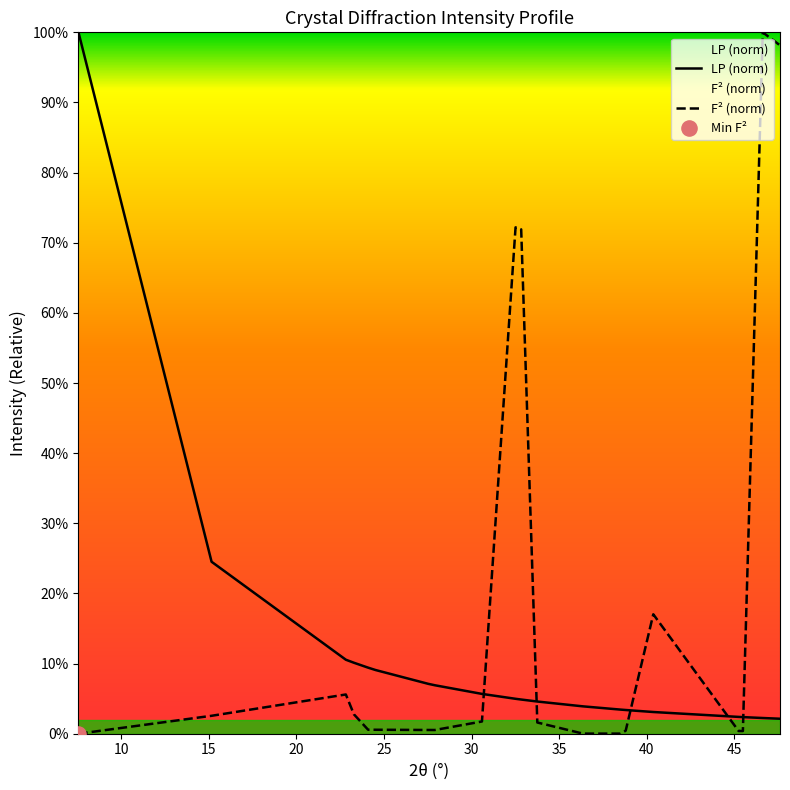

Which series reaches the minimum Y coordinate?

F2